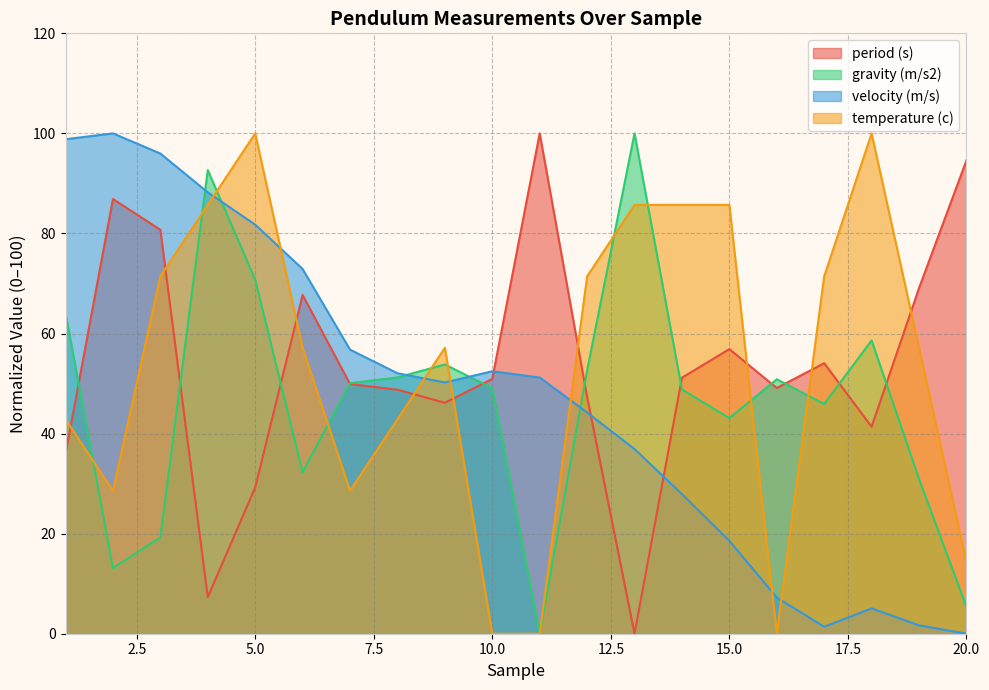

Reading left to right, what are all the values shown in this chart?

period (s): 1=35.9	2=86.9	3=80.7	4=7.3	5=29.2	6=67.7	7=49.9	8=48.8	9=46.2	10=50.9	11=100.0	12=47.4	13=0.0	14=51.2	15=56.9	16=49.1	17=54.1	18=41.4	19=69.1	20=94.6
gravity (m/s2): 1=64.1	2=13.1	3=19.3	4=92.7	5=70.8	6=32.3	7=50.1	8=51.2	9=53.8	10=49.1	11=0.0	12=52.6	13=100.0	14=48.8	15=43.1	16=50.9	17=45.9	18=58.6	19=30.9	20=5.4
velocity (m/s): 1=98.8	2=100.0	3=96.0	4=88.2	5=81.8	6=72.9	7=56.8	8=52.1	9=50.2	10=52.5	11=51.2	12=44.2	13=36.9	14=27.9	15=18.6	16=7.2	17=1.4	18=5.1	19=1.7	20=0.0
temperature (c): 1=42.9	2=28.6	3=71.4	4=85.7	5=100.0	6=57.1	7=28.6	8=42.9	9=57.1	10=0.0	11=0.0	12=71.4	13=85.7	14=85.7	15=85.7	16=0.0	17=71.4	18=100.0	19=57.1	20=14.3